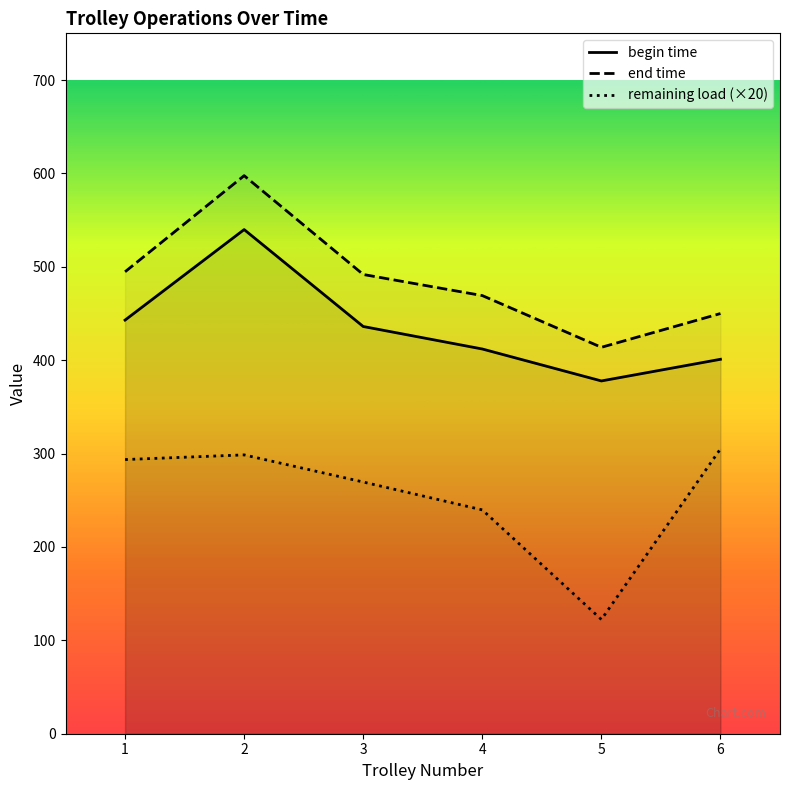

Between 6 and 4, which is larger?

4